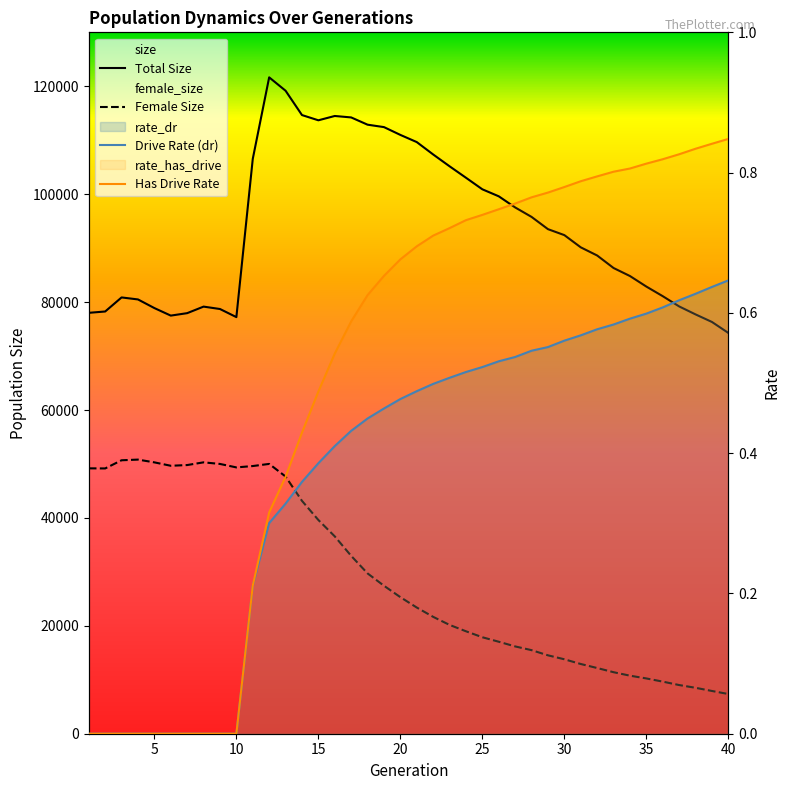

What are all the series names shown in the legend?

size, female_size, rate_dr, rate_has_drive